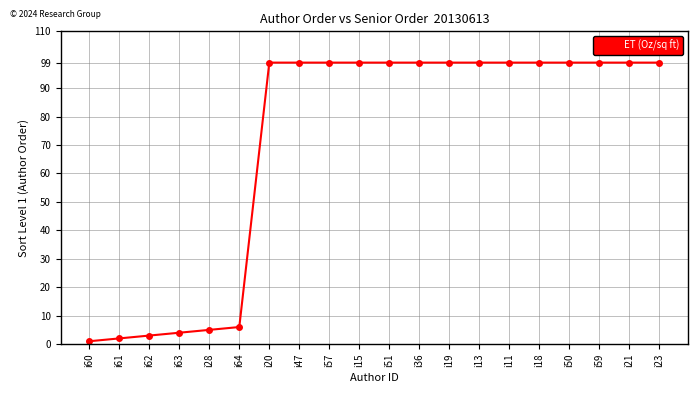

What is the label of the 9th point from the left?

i57